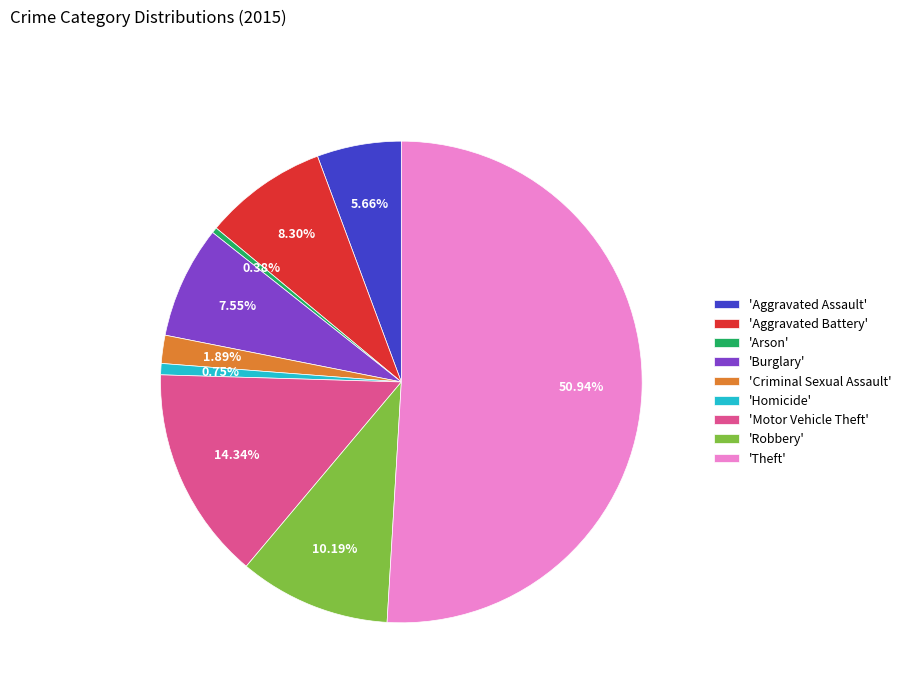

Is the sum of 'Aggravated Battery' and 'Criminal Sexual Assault' greater than half?

No